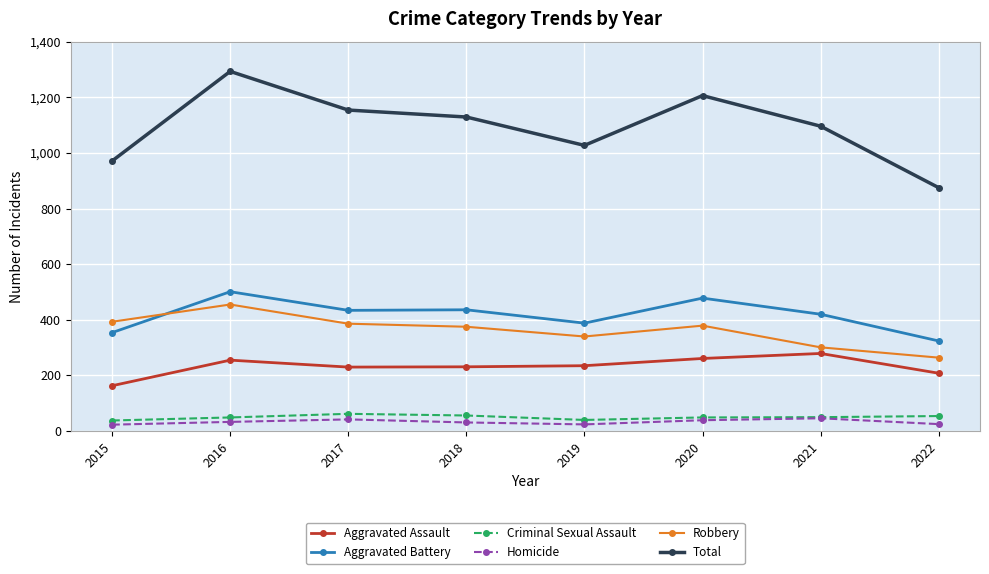

True or false: Aggravated Assault has more than 0 interior local peaks.

True